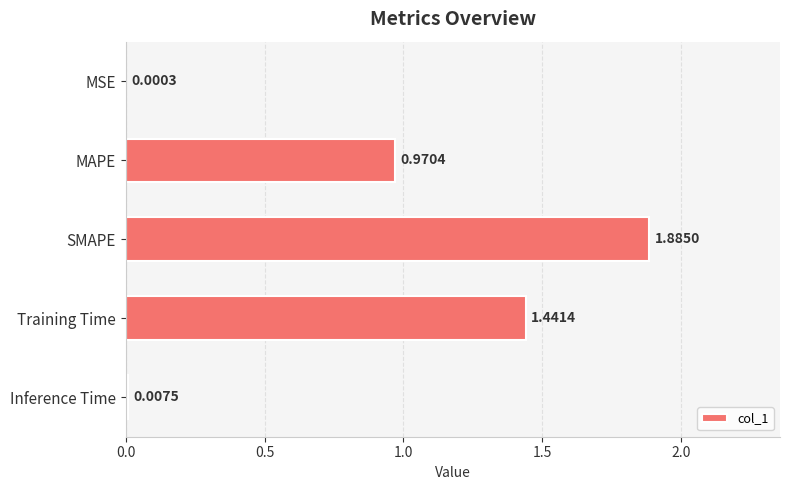

What is the sum of all values?

4.3